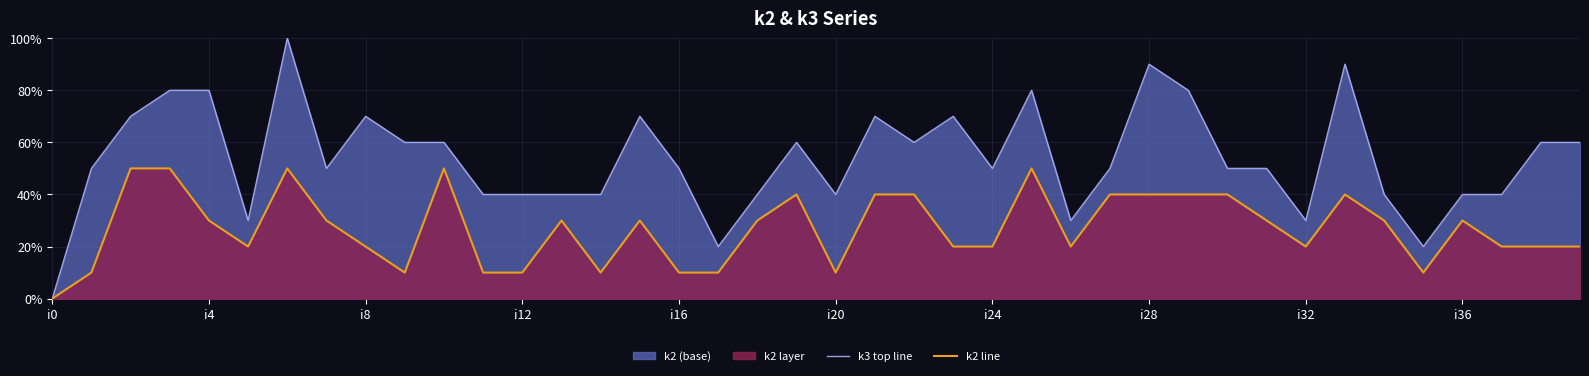

Rank the series by their average value, from lowest to highest.

k2 line, k3 top line